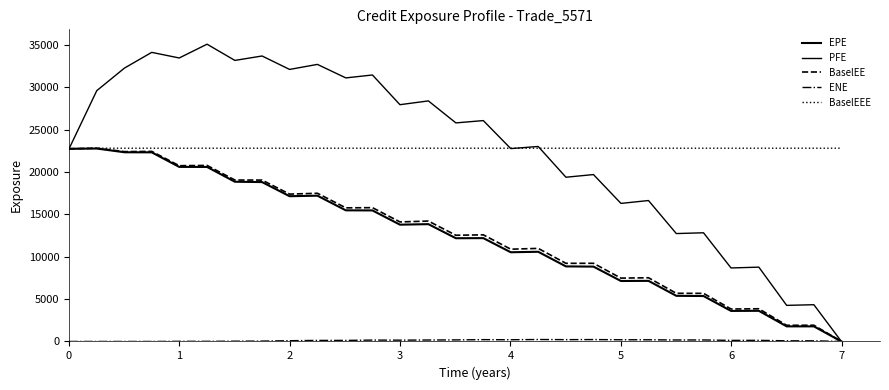

Reading left to right, what are all the values shown in this chart?

EPE: 22758.7	22788.1	22347.0	22338.6	20618.3	20613.9	18867.5	18825.6	17157.0	17217.7	15487.7	15477.6	13795.3	13857.0	12193.1	12205.8	10536.3	10593.1	8865.7	8841.2	7141.4	7158.4	5390.7	5365.7	3607.8	3619.9	1782.2	1783.2	0.0
PFE: 22758.7	29623.7	32295.1	34147.1	33485.9	35112.7	33197.6	33719.5	32132.2	32725.9	31130.6	31476.0	27967.4	28413.4	25816.6	26088.9	22780.7	23031.2	19398.4	19713.2	16306.6	16646.5	12744.8	12837.1	8682.0	8777.8	4262.1	4340.6	0.0
BaselEE: 22758.7	22826.7	22422.8	22452.6	20760.2	20794.0	19068.4	19061.5	17404.7	17504.8	15781.8	15805.2	14118.4	14220.3	12546.2	12592.7	10899.3	10992.3	9229.0	9232.5	7480.9	7525.4	5687.5	5681.1	3833.5	3861.4	1908.5	1916.9	0.0
ENE: 0.0	0.0	0.0	0.0	16.1	15.2	32.2	42.9	89.0	124.4	123.7	162.8	153.0	170.7	183.8	214.7	202.1	231.1	213.6	223.1	200.5	199.1	174.2	177.7	127.2	132.9	76.2	76.3	0.0
BaselEEE: 22758.7	22826.7	22826.7	22826.7	22826.7	22826.7	22826.7	22826.7	22826.7	22826.7	22826.7	22826.7	22826.7	22826.7	22826.7	22826.7	22826.7	22826.7	22826.7	22826.7	22826.7	22826.7	22826.7	22826.7	22826.7	22826.7	22826.7	22826.7	22826.7